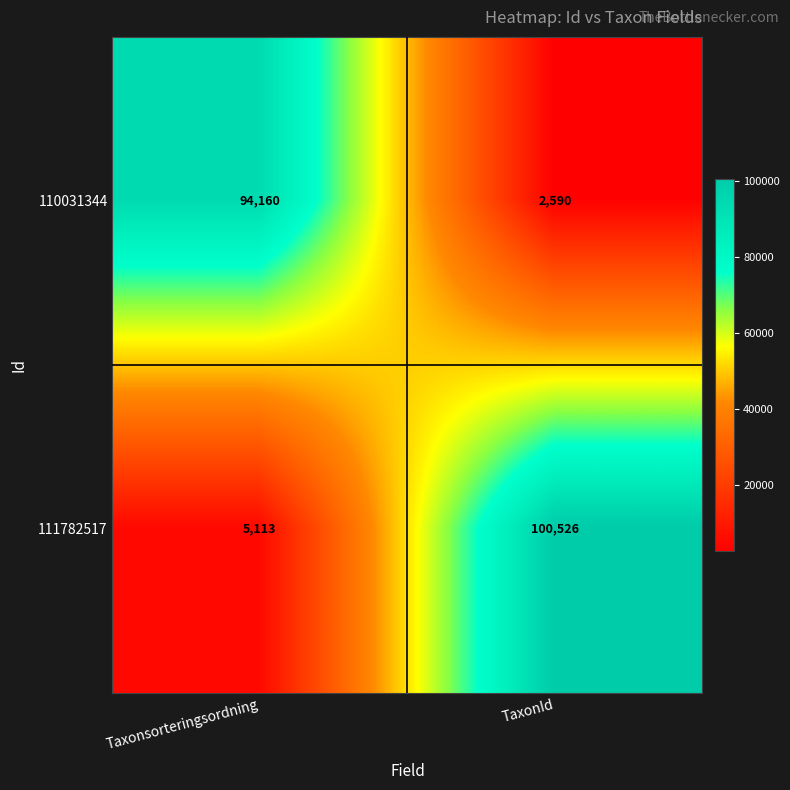

Count the number of categories in the chart.

2